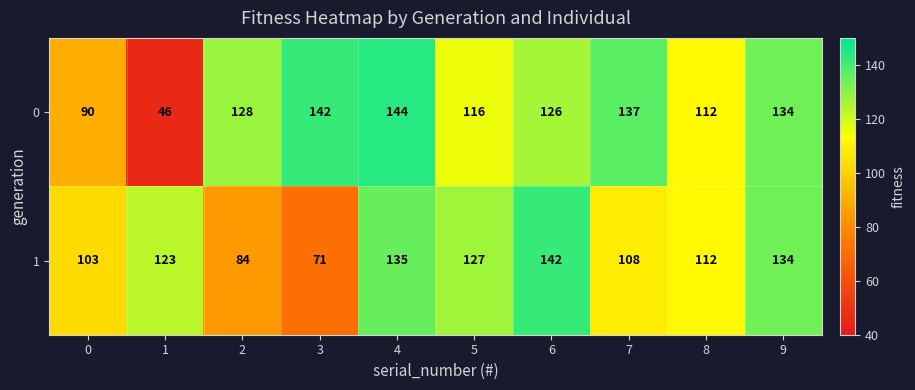

Reading left to right, extract all data points from this chart.

0: 90	46	128	142	144	116	126	137	112	134
1: 103	123	84	71	135	127	142	108	112	134